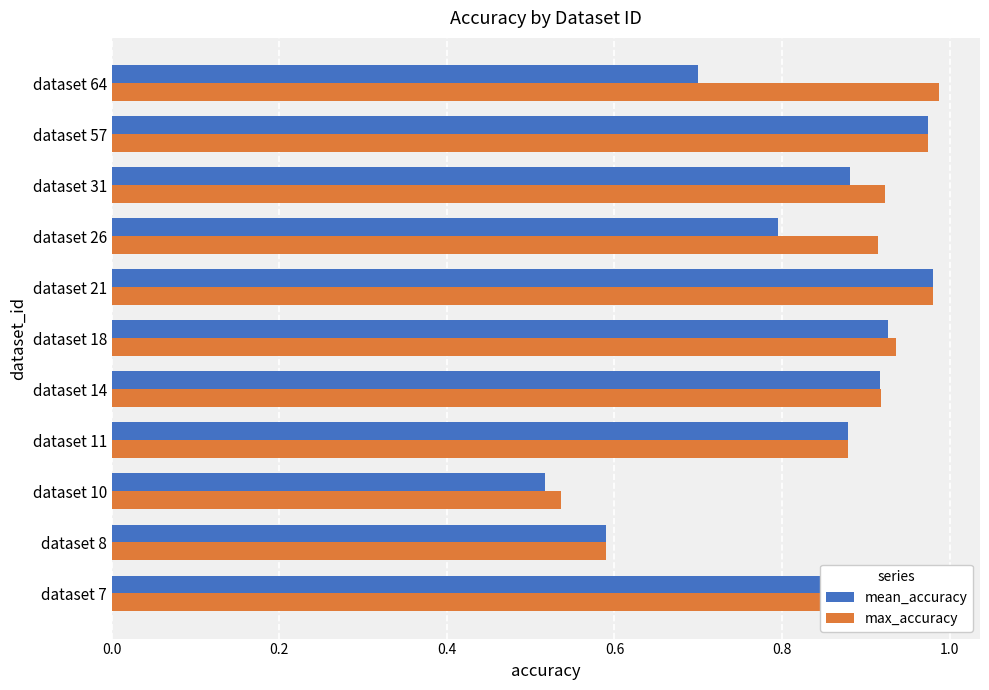

The mean_accuracy series shows 0.3 at dataset 26. True or false?

False